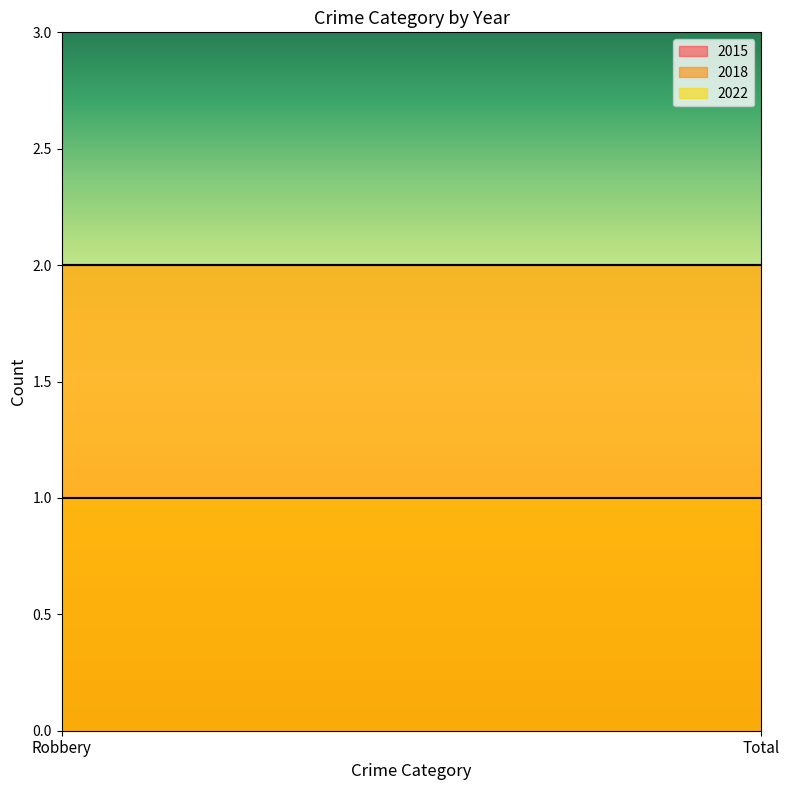

List the labels in order of 2015 value, largest first.

Robbery, Total